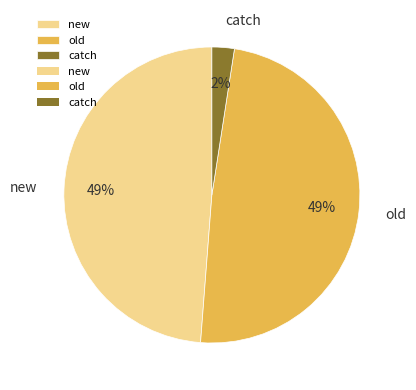

To the nearest percent, what is the combined percentage of old and catch?

51%